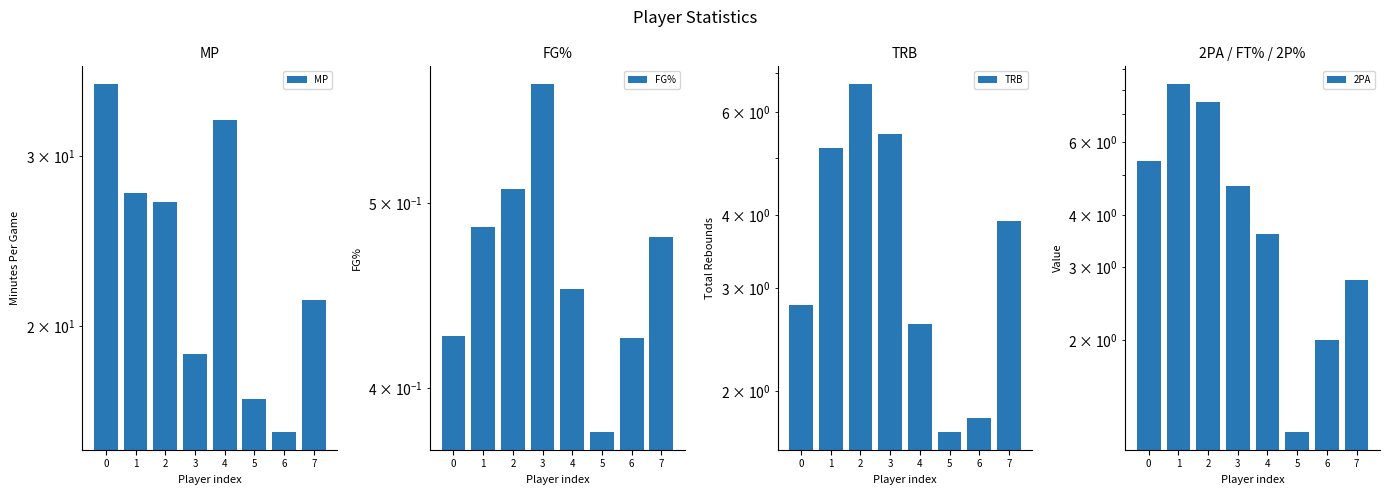

Which series has the widest spread of values?

MP